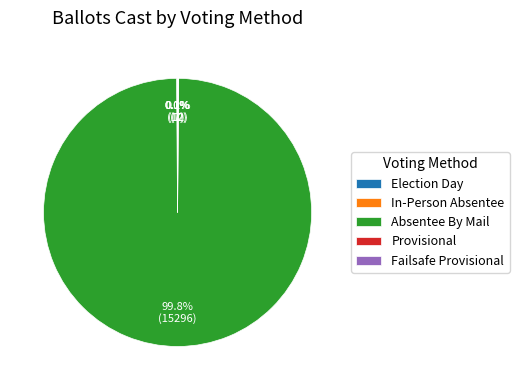

Does Absentee By Mail represent more than half of the total?

Yes